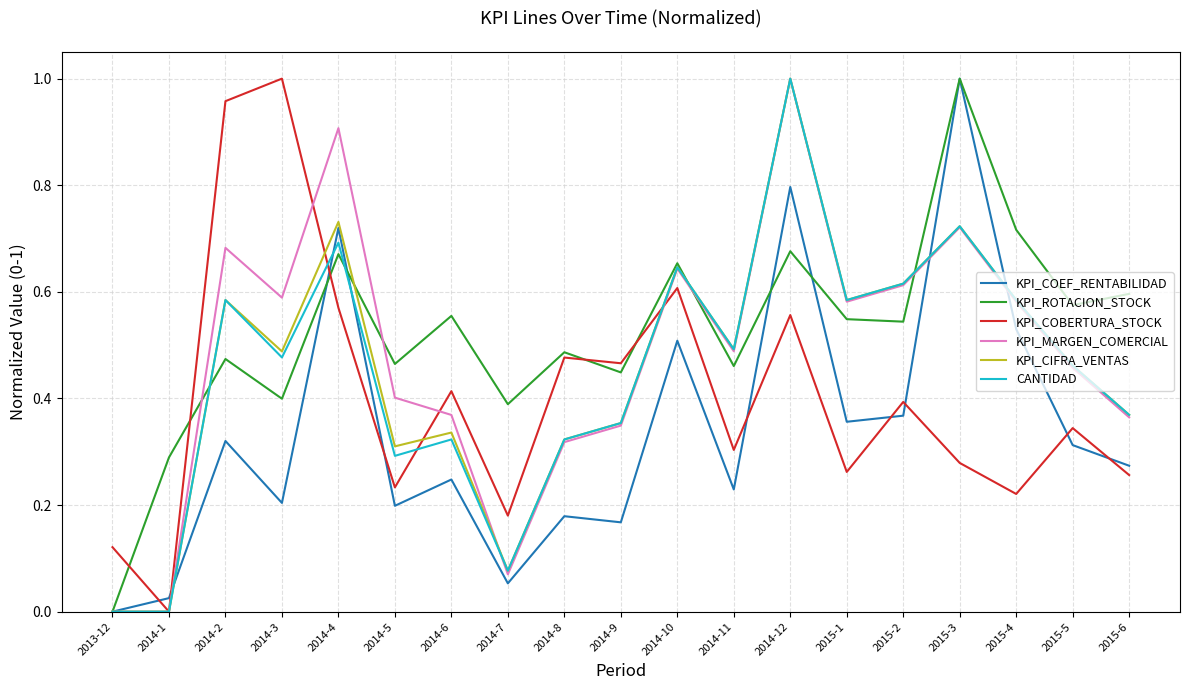

The value of KPI_CIFRA_VENTAS at 2014-11 is 0.5. True or false?

True